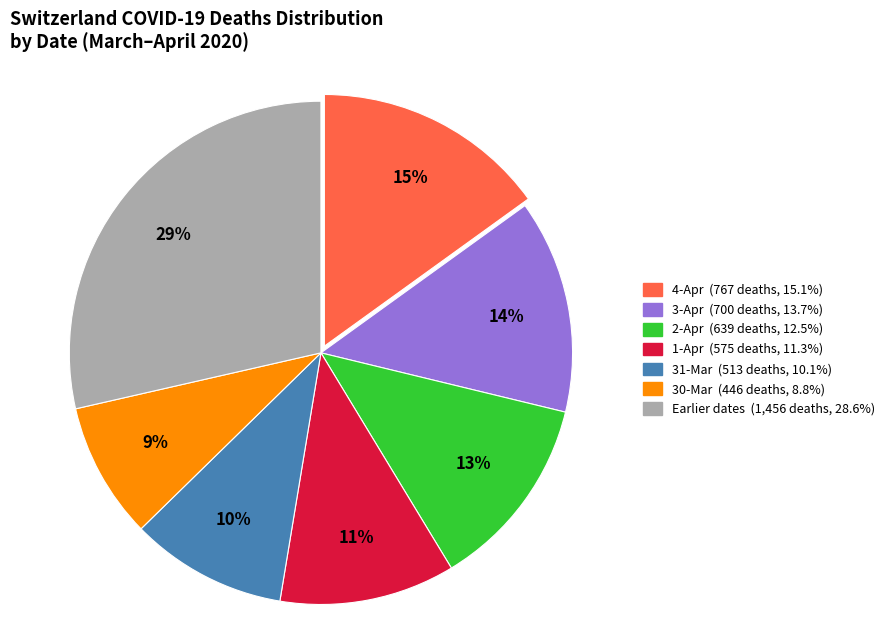

To the nearest percent, what is the average slice percentage?

14%